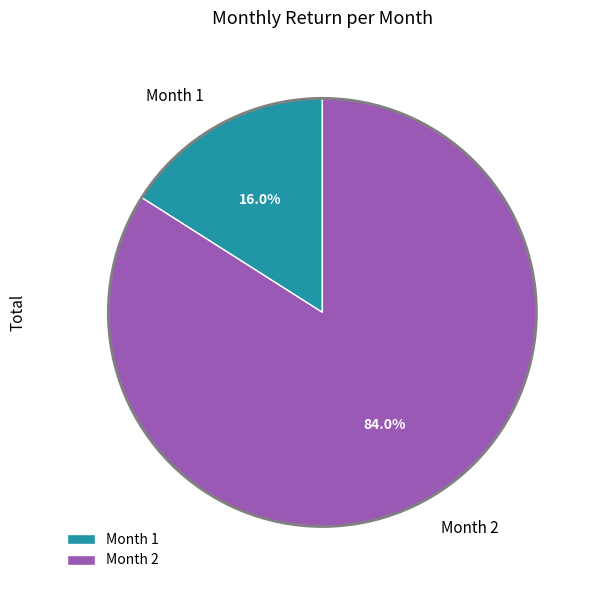

What percentage is NOT represented by Month 2?

16.0%